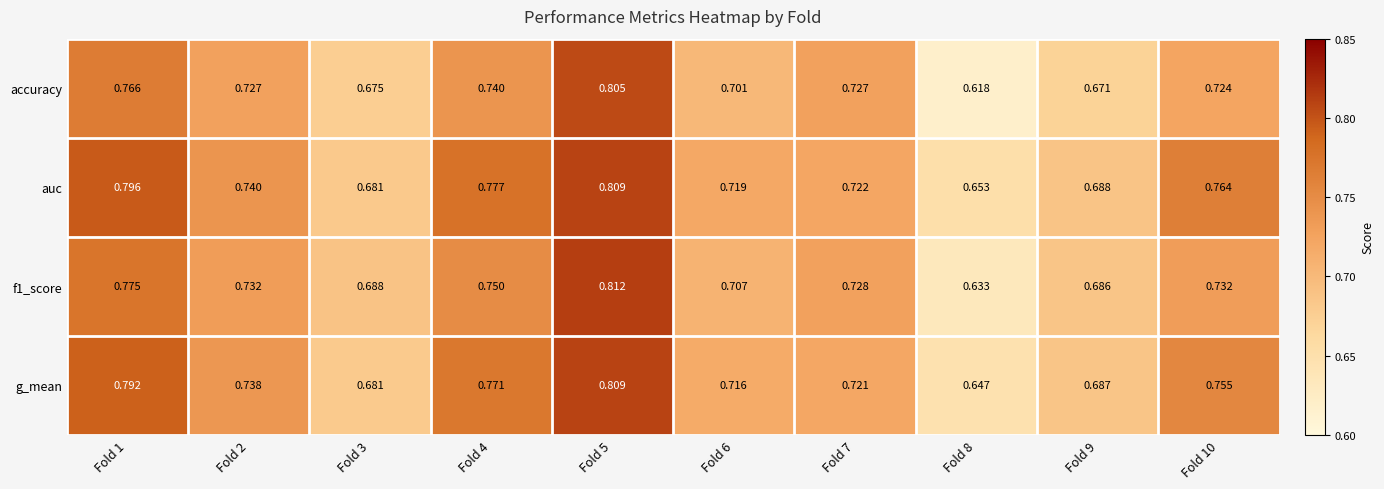

List the series in order of their overall mean, highest first.

auc, g_mean, f1_score, accuracy